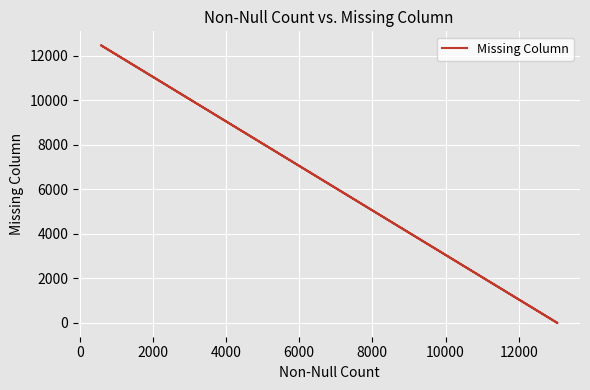

How many points are higher than both their immediate neighbors (excluding endpoints)?

1